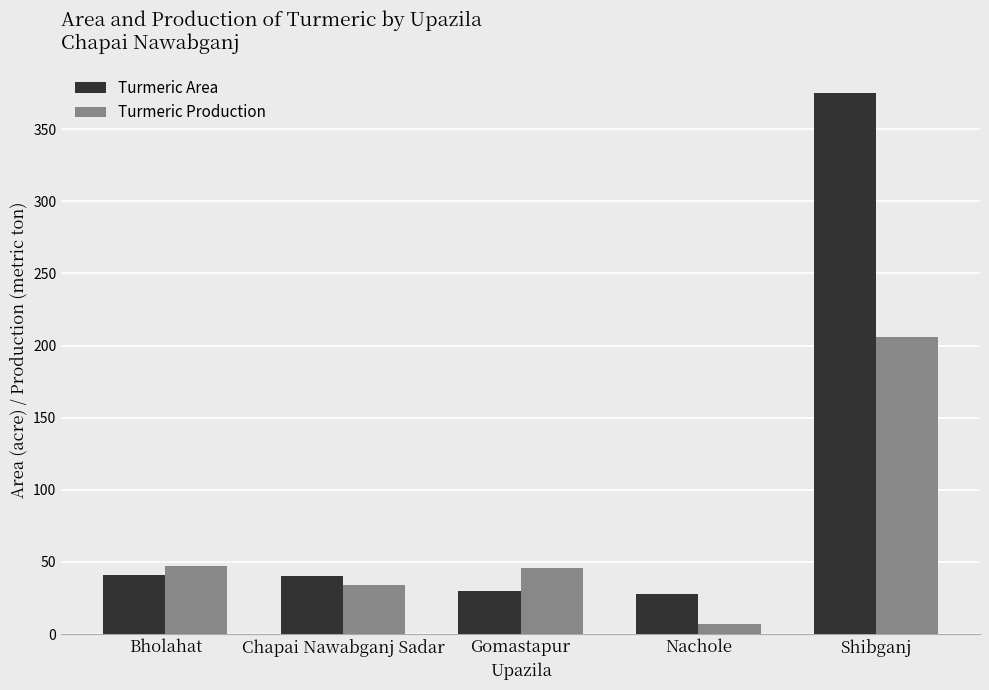

Where does the Turmeric Area series first go above 40?

Bholahat